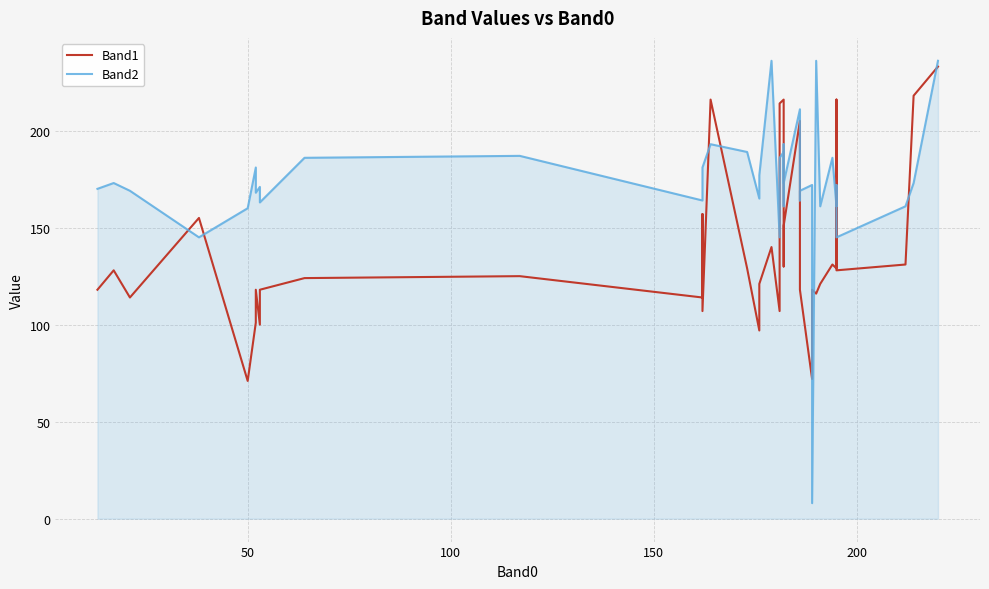

How many lines are shown in the chart?

2